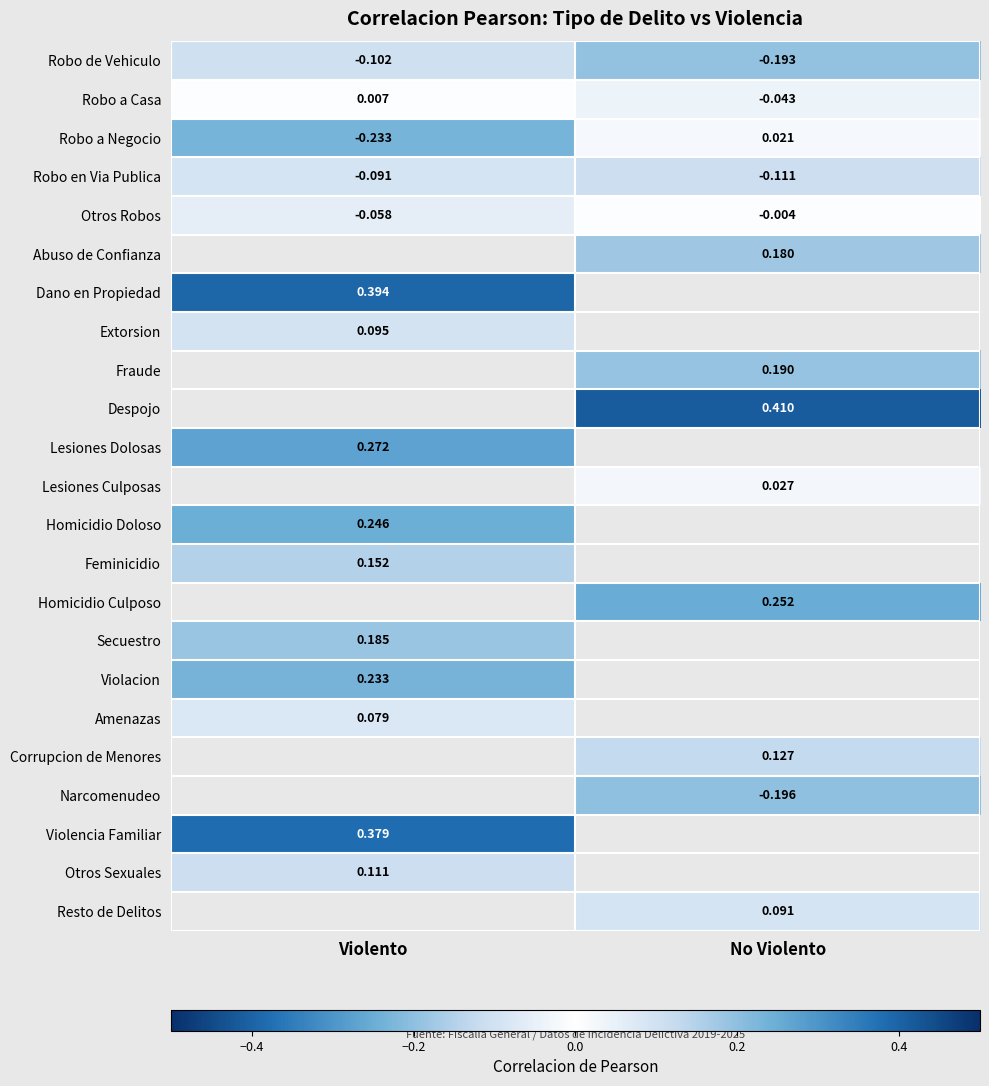

At which label is Otros Robos closest to 0?

No Violento